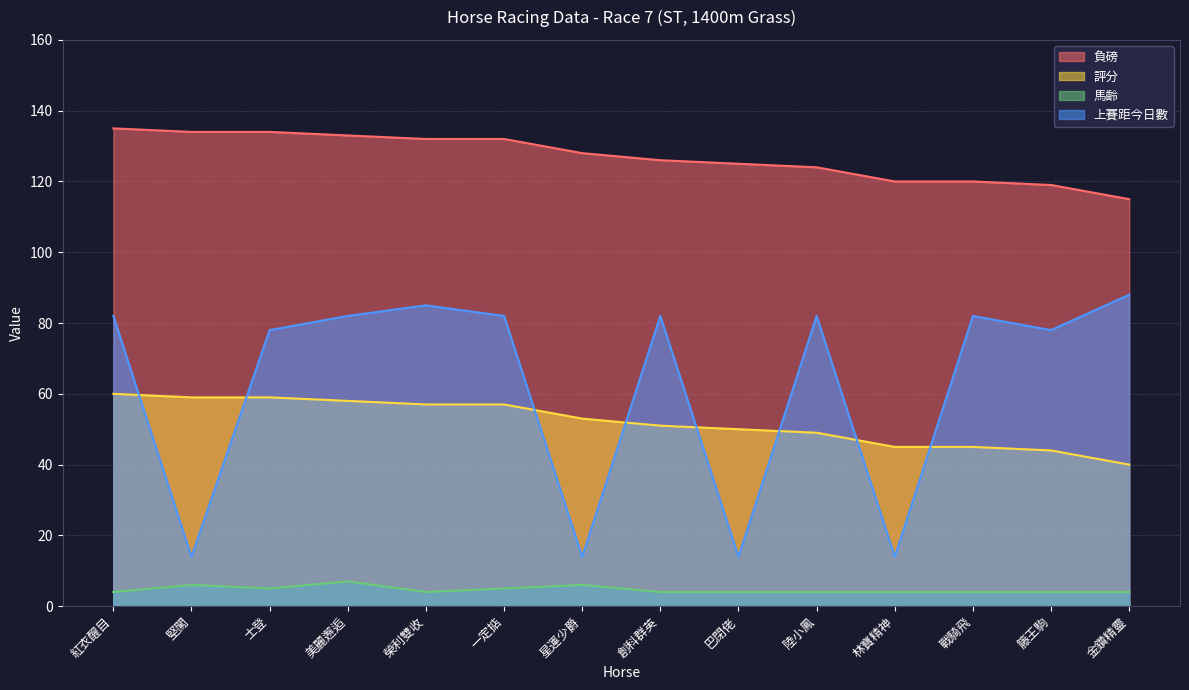

Is the value of 馬齡 at 堅闖 greater than the value of 評分 at 陸小鳳?

No